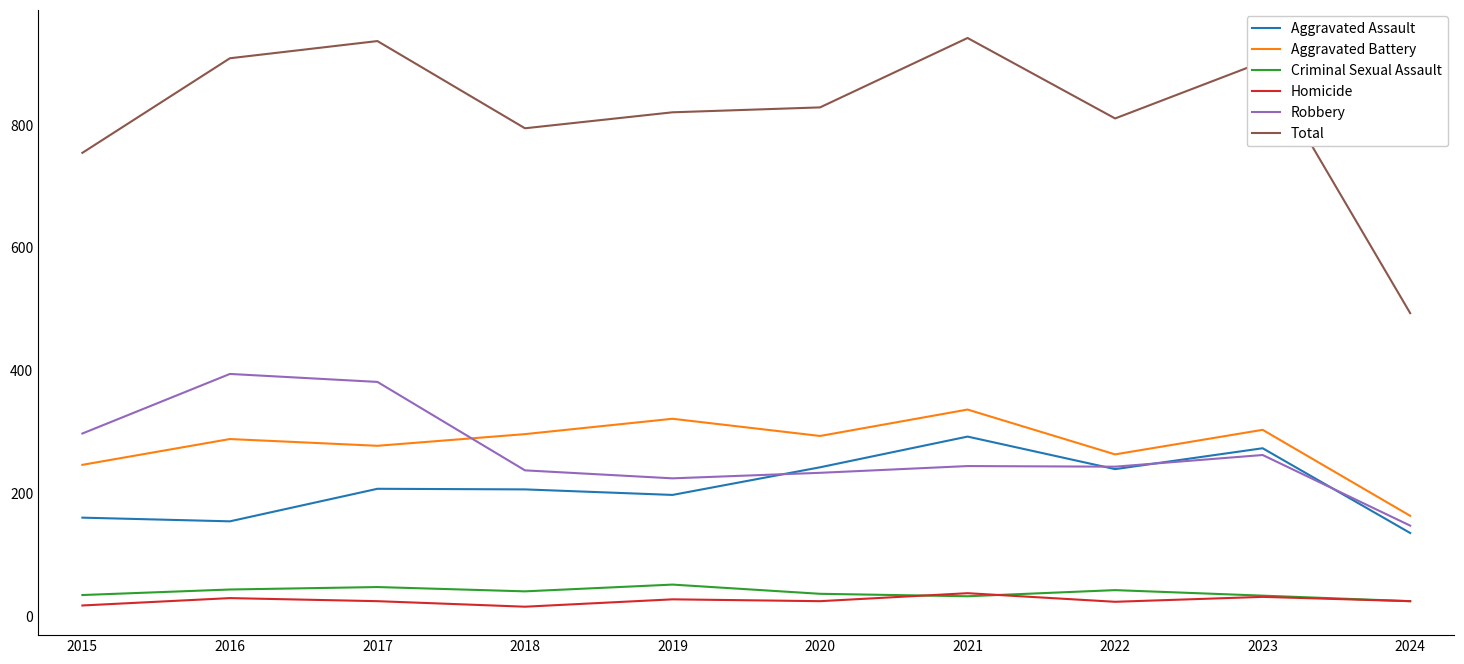

What is the spread (max minus min) of values at 2020?

804